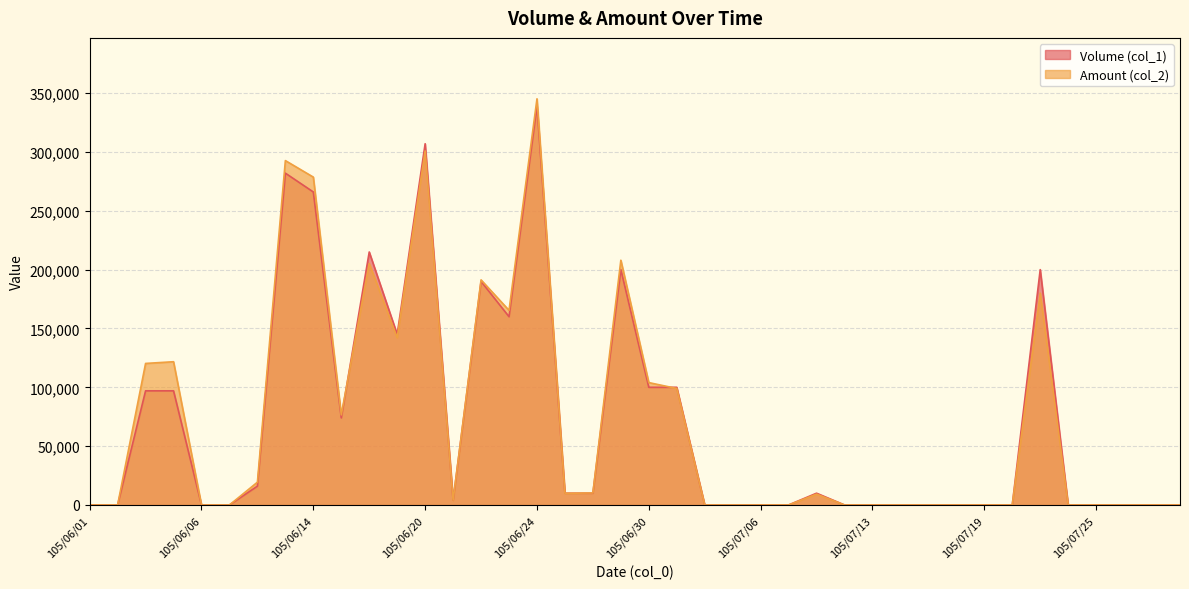

After their last crossing, which series has the higher values: Amount (col_2) or Volume (col_1)?

Volume (col_1)